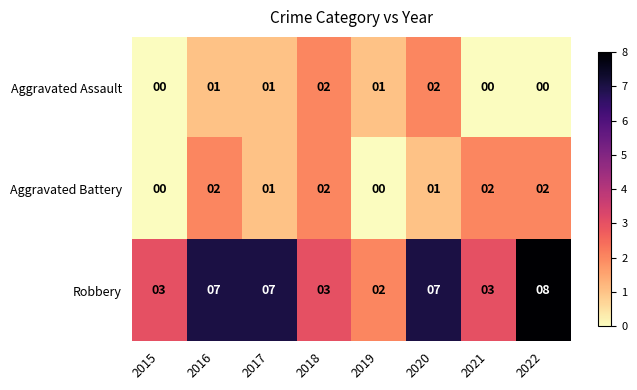

At 2021, list the series in order from largest to smallest.

Robbery, Aggravated Battery, Aggravated Assault